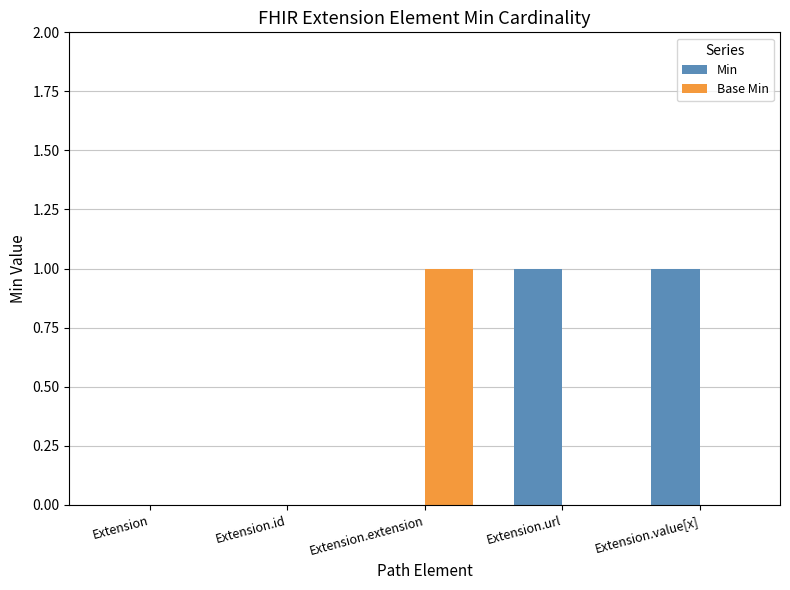

How many groups of bars are there?

5